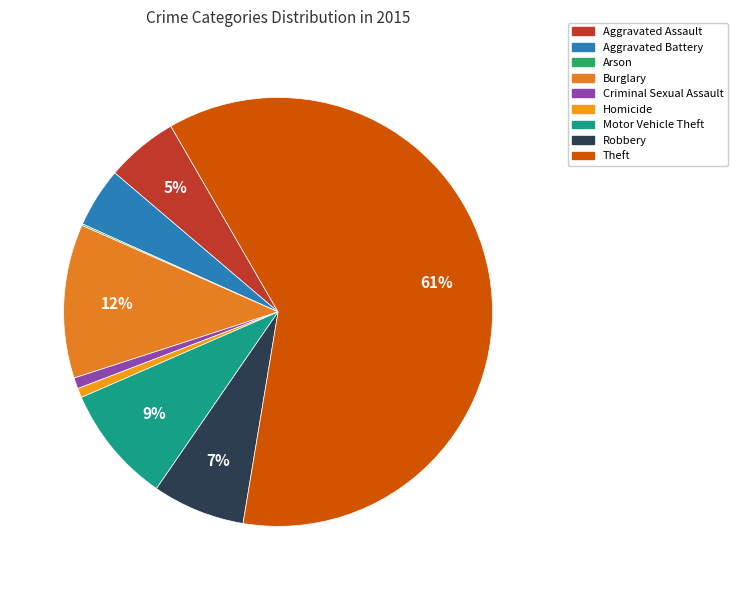

To the nearest percent, what percentage of the pie is Burglary?

12%